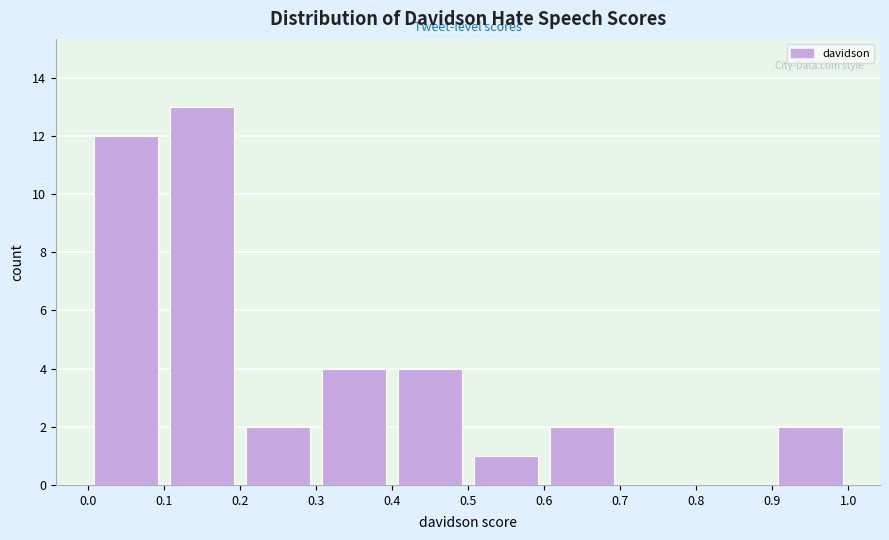

Over which range of the x-axis is the bar tallest?

0.1 to 0.2